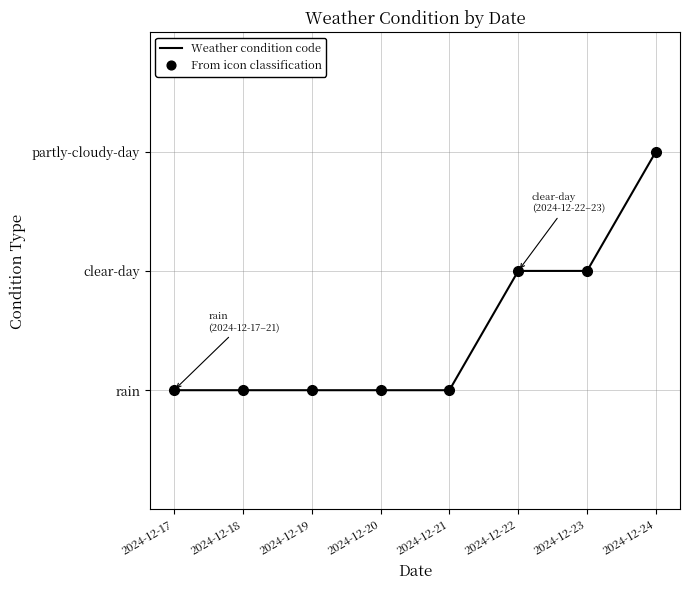

What is the sum of the Weather condition code values at 2024-12-17 and 2024-12-24?

4